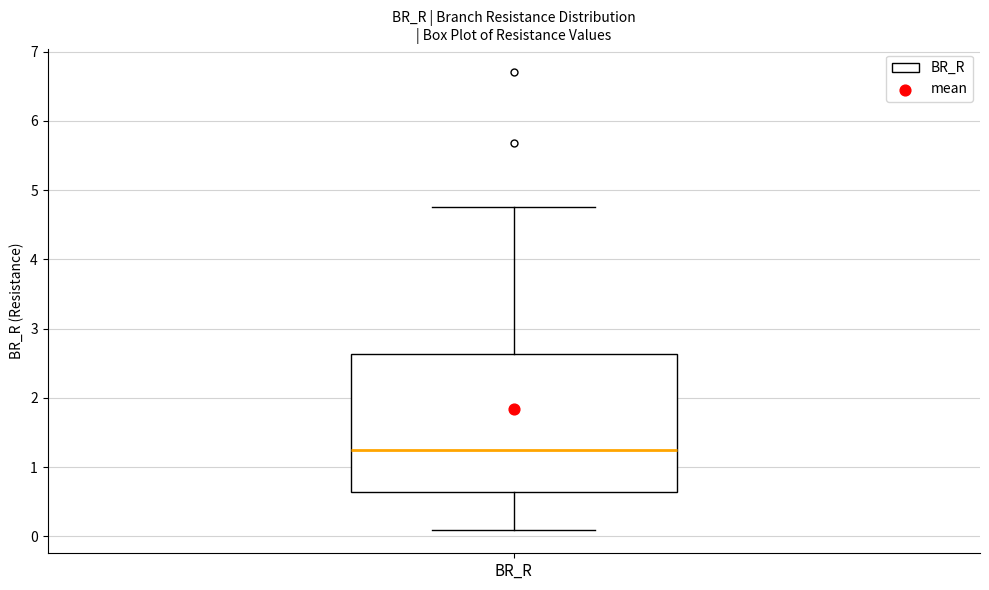

Where is the lower edge of the box for BR_R on the y-axis? The values are not printed on the chart, so give them approximately, as read against the axis.

0.6